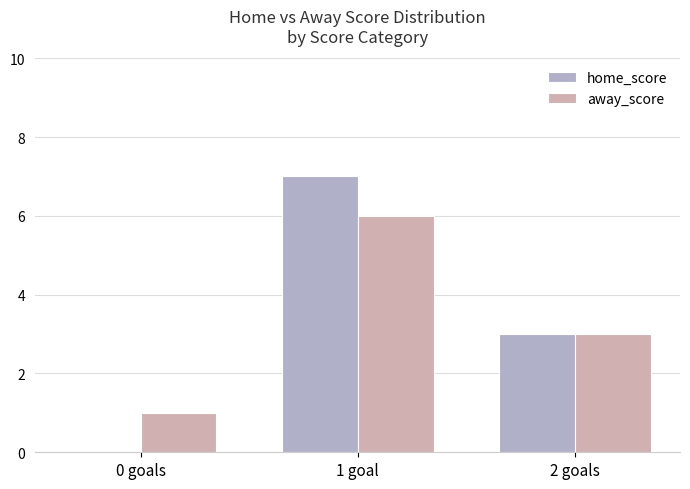

At which category is the sum across all series the highest?

1 goal